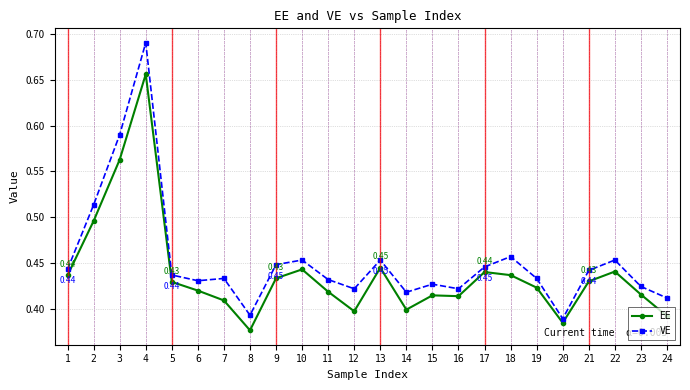

What is the sum of the EE values at 9 and 11?

0.9